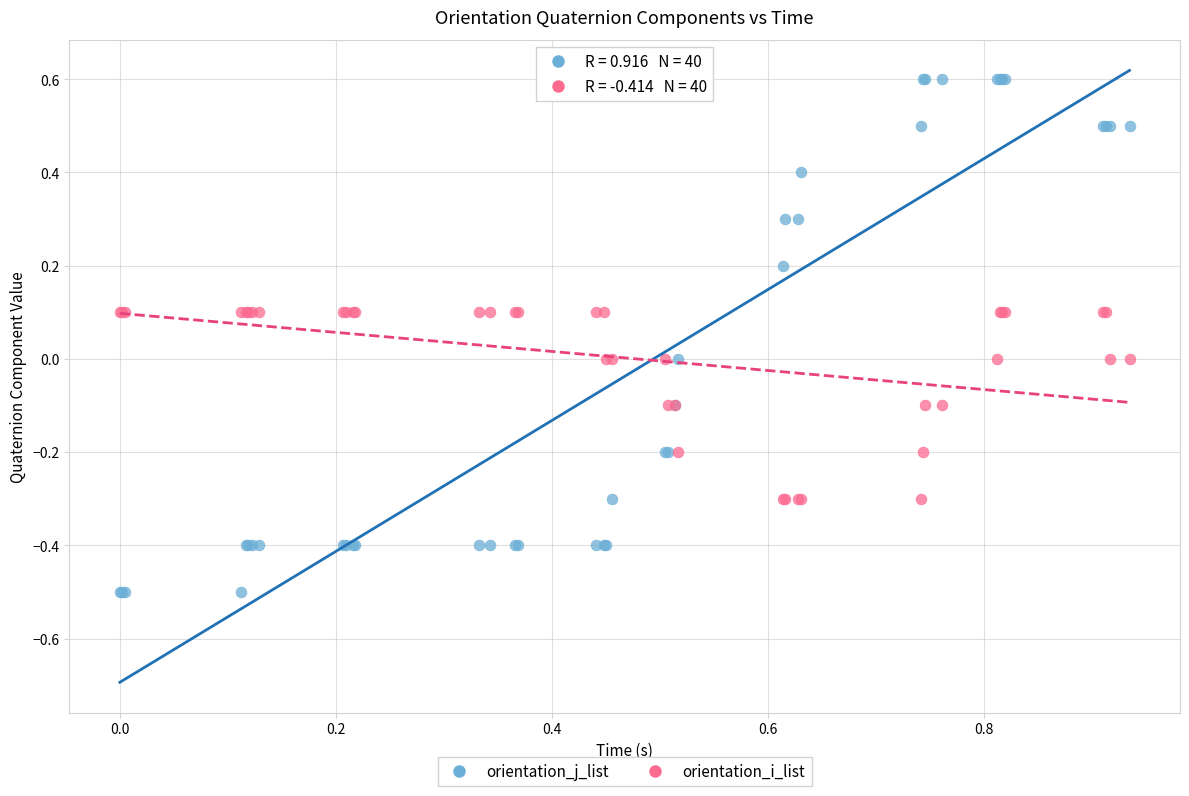

What is the X range (max minus min) for the scatter plot?

0.9